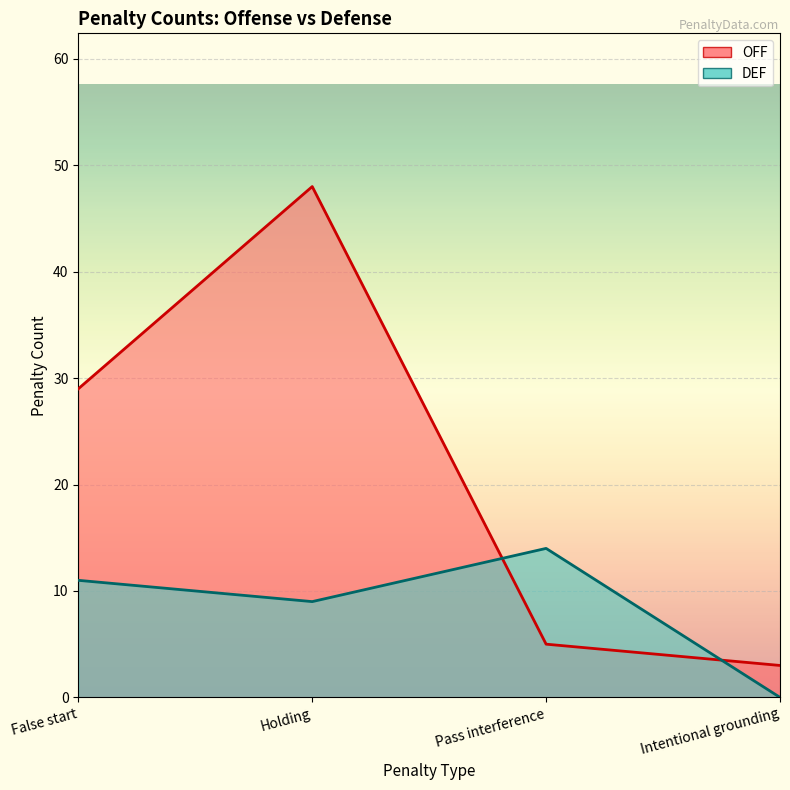

How many distinct data groups are displayed?

2